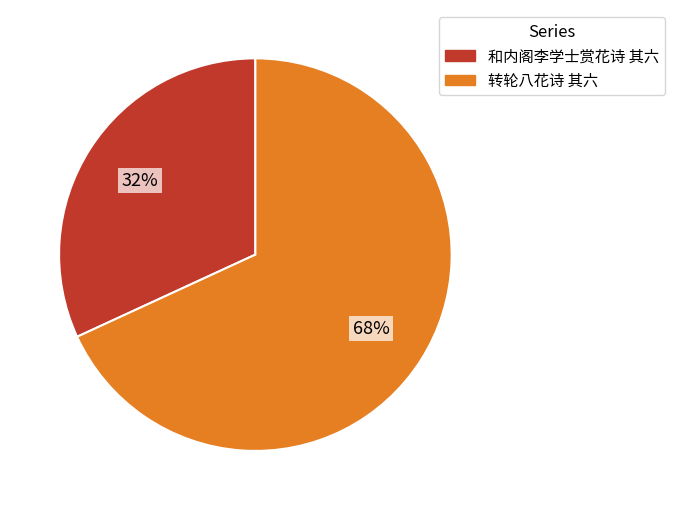

To the nearest percent, what portion does 和内阁李学士赏花诗 其六 represent?

32%